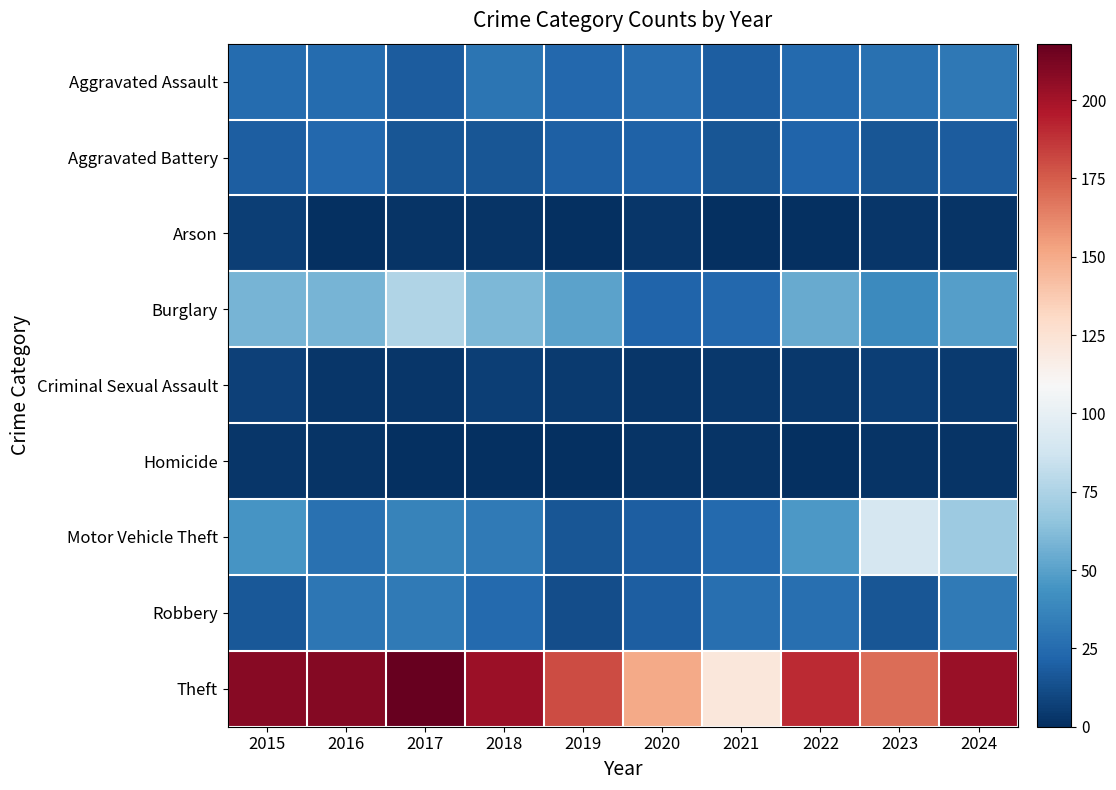

At which category is the sum across all series the highest?

2024